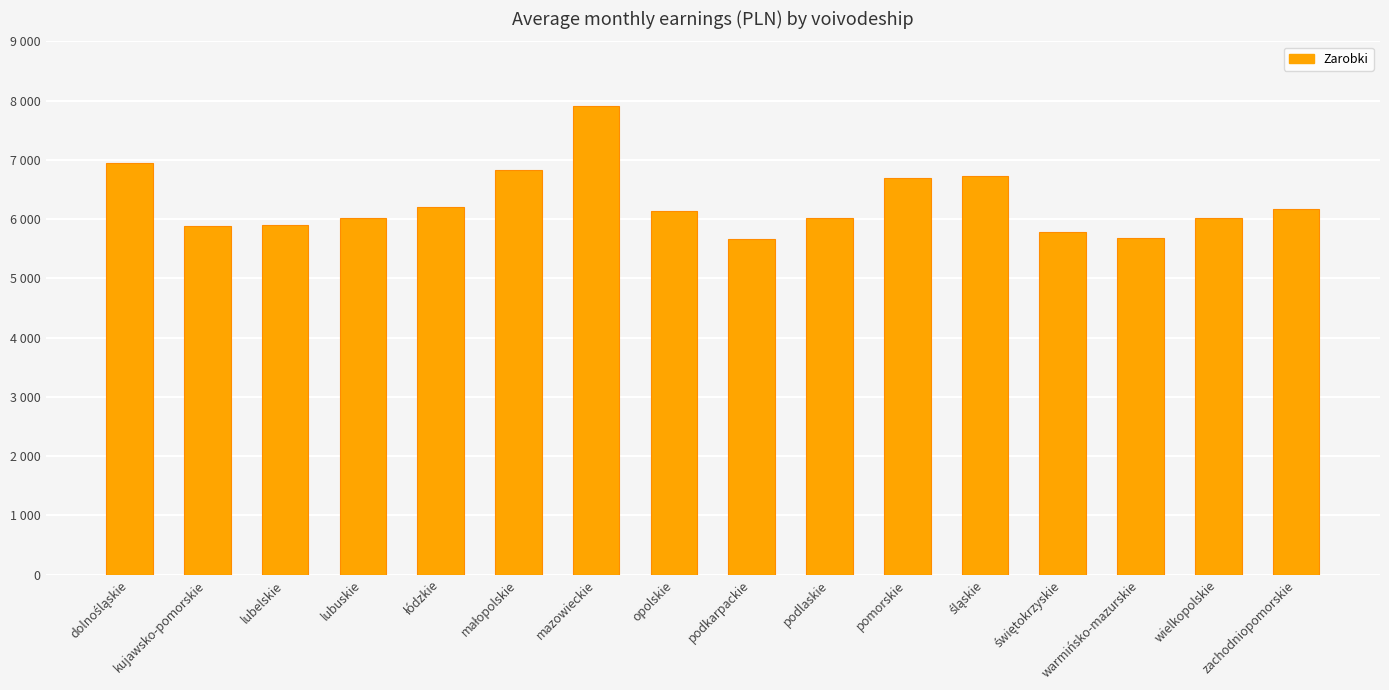

What position from the right is kujawsko-pomorskie?

15